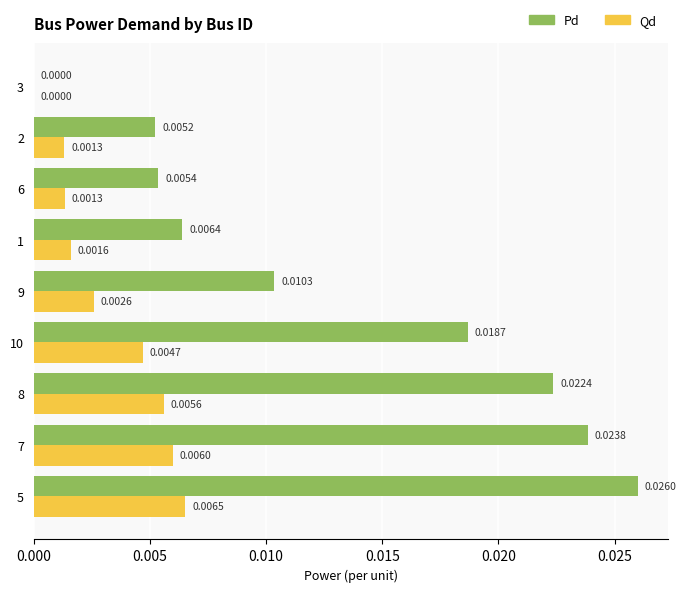

How many Pd values are between 0 and 1?

9